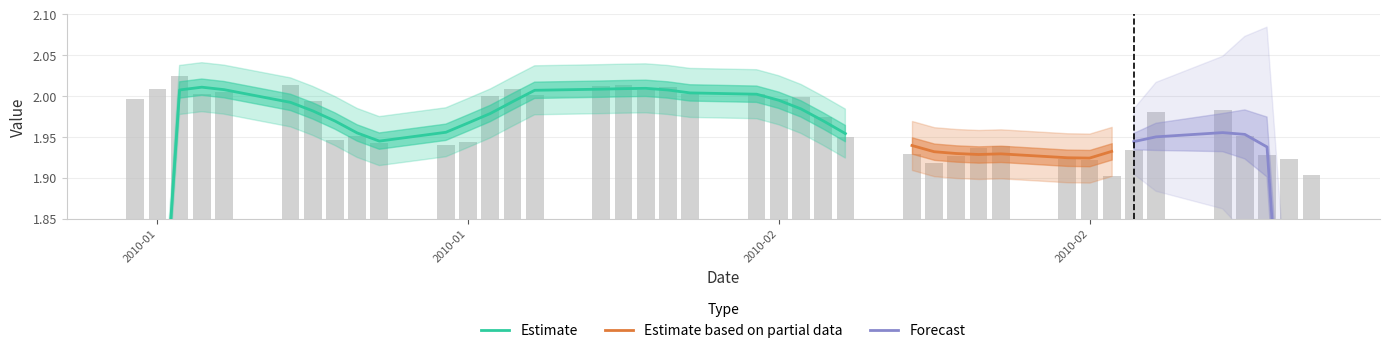

Reading left to right, transcribe all the data shown in this chart.

2.0	2.0	2.0	2.0	2.0	2.0	2.0	1.9	2.0	1.9	1.9	1.9	2.0	2.0	2.0	2.0	2.0	2.0	2.0	2.0	2.0	2.0	2.0	2.0	1.9	1.9	1.9	1.9	1.9	1.9	1.9	1.9	1.9	1.9	2.0	2.0	2.0	1.9	1.9	1.9